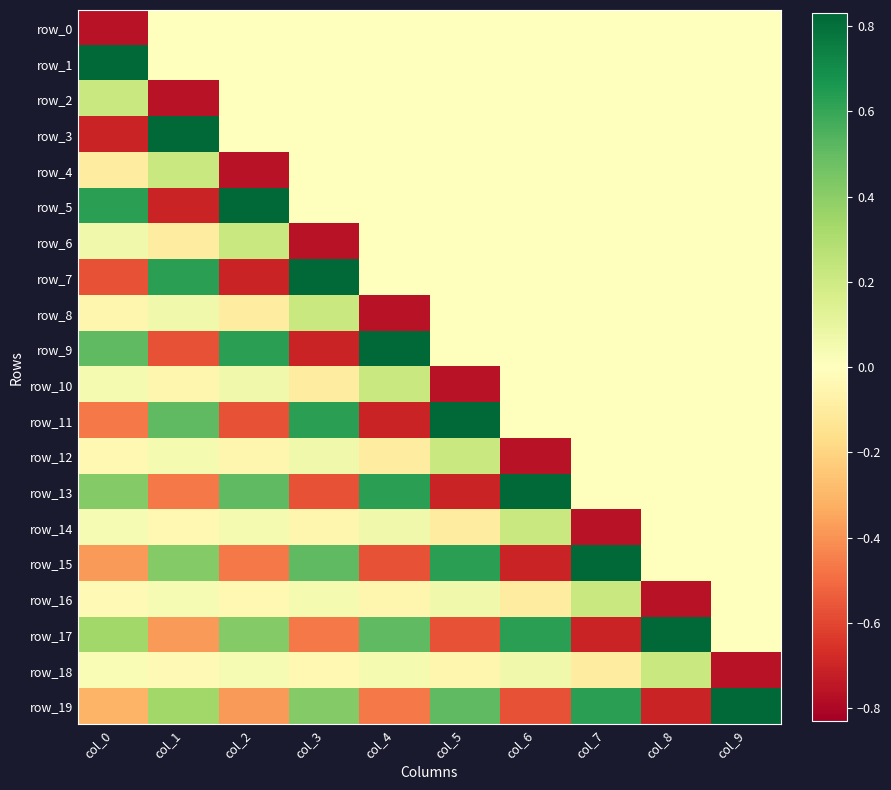

Reading right to left, transcribe all the data shown in this chart.

row_0: 0.0	0.0	0.0	0.0	0.0	0.0	0.0	0.0	0.0	-0.8
row_1: 0.0	0.0	0.0	0.0	0.0	0.0	0.0	0.0	0.0	0.8
row_2: 0.0	0.0	0.0	0.0	0.0	0.0	0.0	0.0	-0.8	0.2
row_3: 0.0	0.0	0.0	0.0	0.0	0.0	0.0	0.0	0.8	-0.7
row_4: 0.0	0.0	0.0	0.0	0.0	0.0	0.0	-0.8	0.2	-0.1
row_5: 0.0	0.0	0.0	0.0	0.0	0.0	0.0	0.8	-0.7	0.6
row_6: 0.0	0.0	0.0	0.0	0.0	0.0	-0.8	0.2	-0.1	0.1
row_7: 0.0	0.0	0.0	0.0	0.0	0.0	0.8	-0.7	0.6	-0.6
row_8: 0.0	0.0	0.0	0.0	0.0	-0.8	0.2	-0.1	0.1	-0.0
row_9: 0.0	0.0	0.0	0.0	0.0	0.8	-0.7	0.6	-0.6	0.5
row_10: 0.0	0.0	0.0	0.0	-0.8	0.2	-0.1	0.1	-0.0	0.0
row_11: 0.0	0.0	0.0	0.0	0.8	-0.7	0.6	-0.6	0.5	-0.5
row_12: 0.0	0.0	0.0	-0.8	0.2	-0.1	0.1	-0.0	0.0	-0.0
row_13: 0.0	0.0	0.0	0.8	-0.7	0.6	-0.6	0.5	-0.5	0.4
row_14: 0.0	0.0	-0.8	0.2	-0.1	0.1	-0.0	0.0	-0.0	0.0
row_15: 0.0	0.0	0.8	-0.7	0.6	-0.6	0.5	-0.5	0.4	-0.4
row_16: 0.0	-0.8	0.2	-0.1	0.1	-0.0	0.0	-0.0	0.0	-0.0
row_17: 0.0	0.8	-0.7	0.6	-0.6	0.5	-0.5	0.4	-0.4	0.3
row_18: -0.8	0.2	-0.1	0.1	-0.0	0.0	-0.0	0.0	-0.0	0.0
row_19: 0.8	-0.7	0.6	-0.6	0.5	-0.5	0.4	-0.4	0.3	-0.3